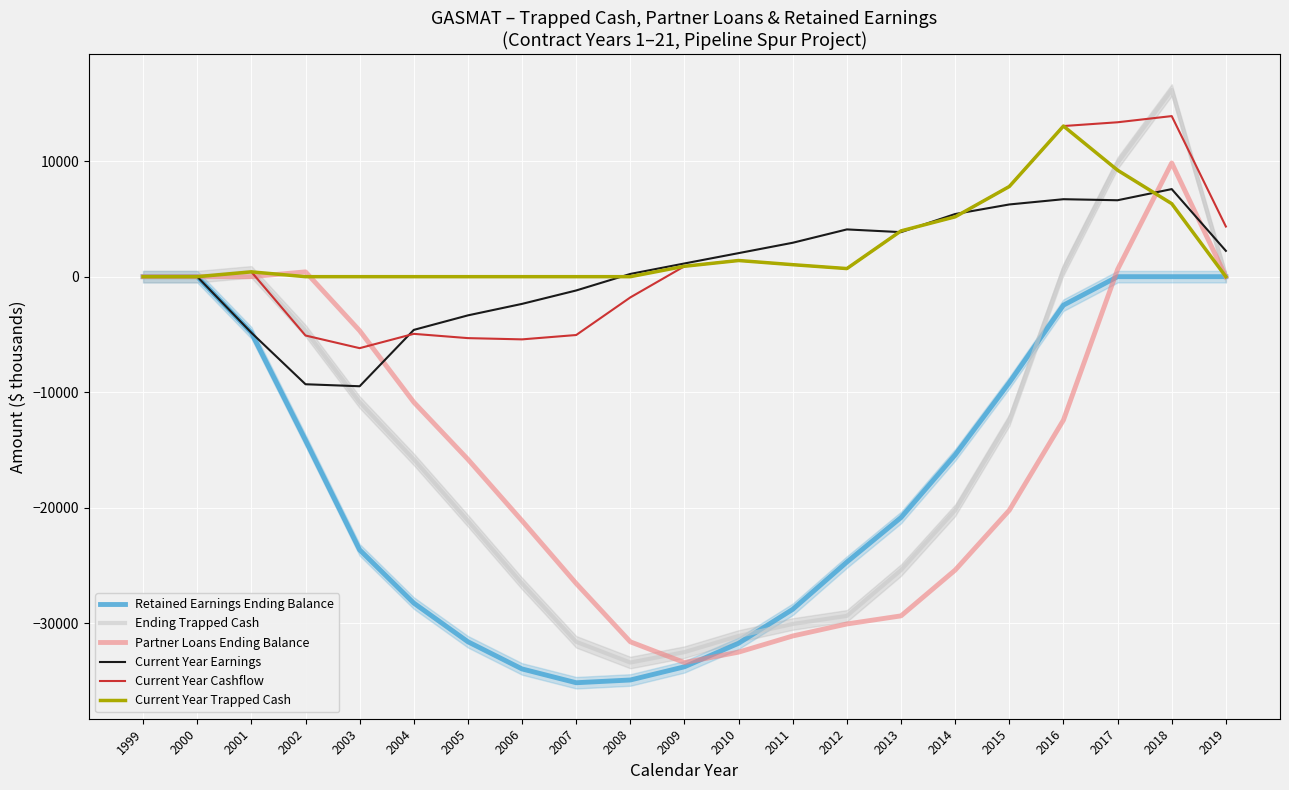

Reading left to right, extract all data points from this chart.

Retained Earnings Ending Balance: 0.0	0.0	-4850.0	-14162.2	-23648.1	-28255.5	-31605.1	-33959.3	-35152.8	-34915.1	-33771.5	-31732.5	-28795.8	-24704.0	-20848.8	-15424.1	-9172.3	-2466.0	0.0	0.0	0.0
Ending Trapped Cash: 0.0	0.0	417.2	-4676.1	-10864.2	-15813.4	-21132.8	-26560.4	-31610.7	-33404.6	-32502.8	-31103.9	-30065.6	-29363.8	-25399.8	-20218.8	-12413.7	627.1	9844.2	16164.8	0.0
Partner Loans Ending Balance: 0.0	0.0	0.0	417.2	-4676.1	-10864.2	-15813.4	-21132.8	-26560.4	-31610.7	-33404.6	-32502.8	-31103.9	-30065.6	-29363.8	-25399.8	-20218.8	-12413.7	627.1	9844.2	0.0
Current Year Earnings: 0.0	0.0	-4850.0	-9312.3	-9485.9	-4607.4	-3349.5	-2354.2	-1193.5	237.6	1143.7	2039.0	2936.7	4091.7	3855.2	5424.7	6251.8	6706.3	6616.4	7581.4	2235.3
Current Year Cashflow: 0.0	0.0	417.2	-5093.3	-6188.1	-4949.2	-5319.4	-5427.6	-5050.3	-1793.9	901.9	1398.8	1038.4	701.7	3964.1	5181.0	7805.1	13040.8	13367.5	13902.0	4342.2
Current Year Trapped Cash: 0.0	0.0	417.2	0.0	0.0	0.0	0.0	0.0	0.0	0.0	901.9	1398.8	1038.4	701.7	3964.1	5181.0	7805.1	13040.8	9217.1	6320.6	0.0